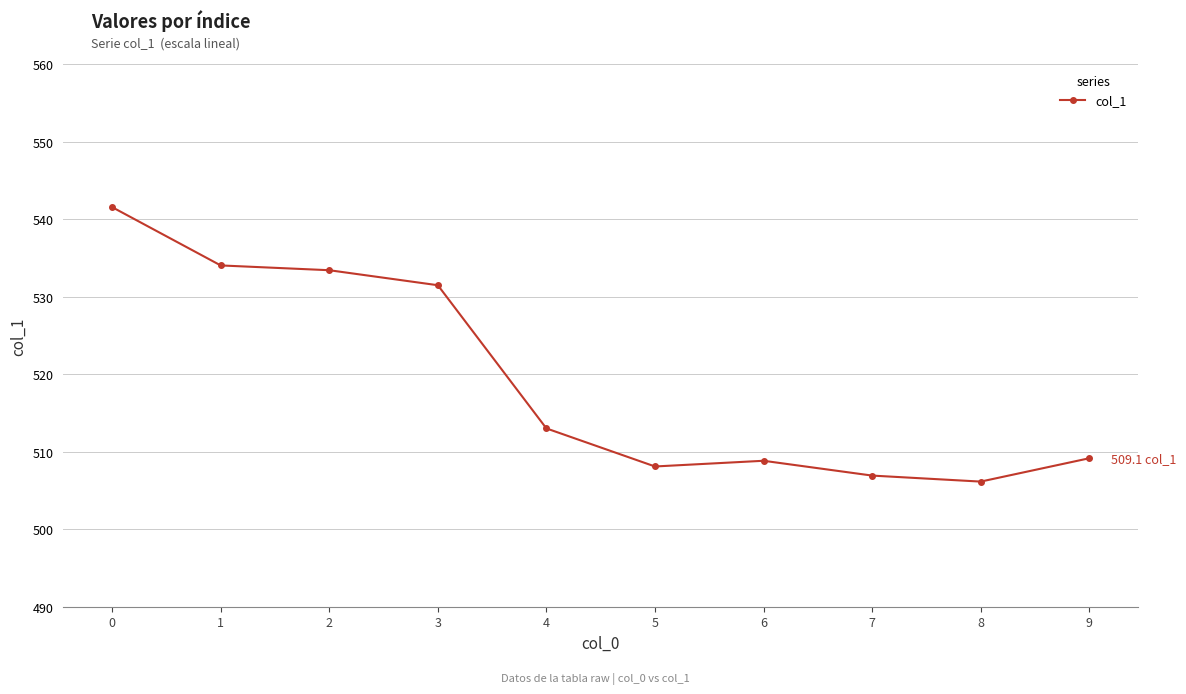

Which has a higher value, 4 or 8?

4